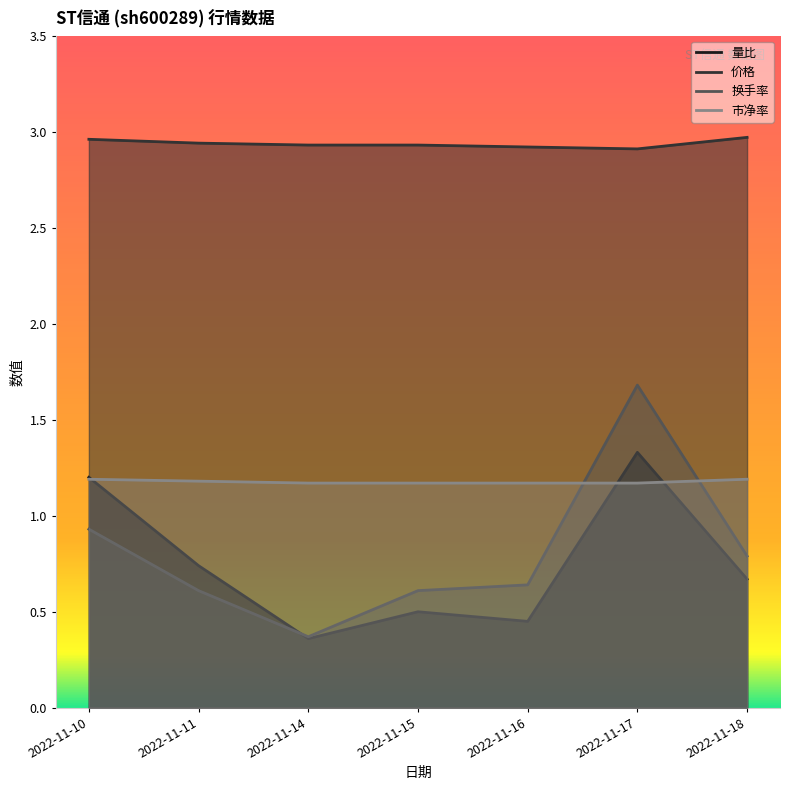

True or false: 市净率 and 价格 cross at least once.

False